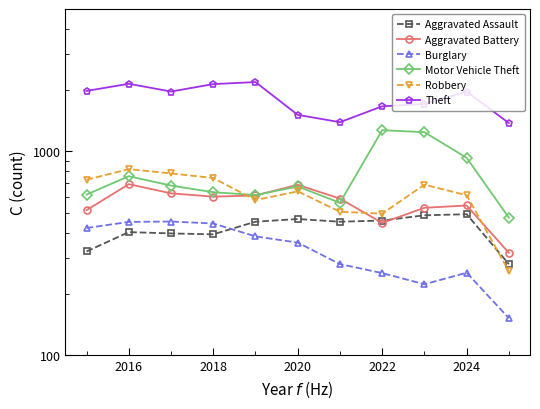

Where is the first local maximum for Aggravated Battery?

2016